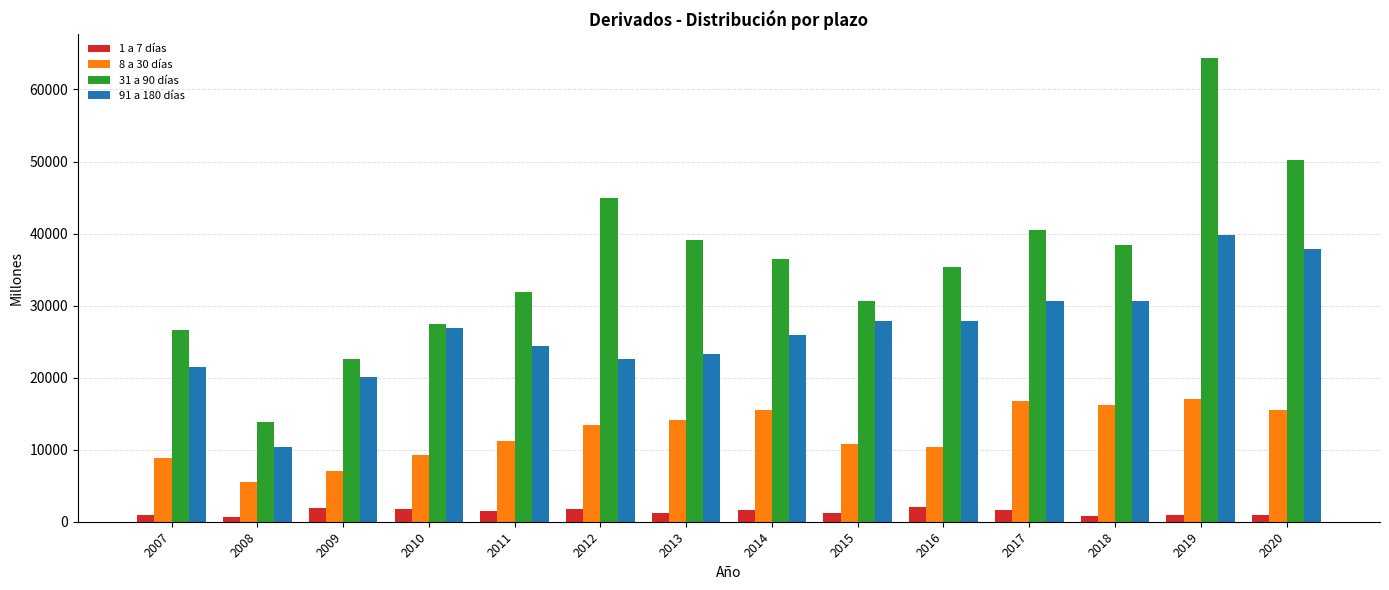

What value does the 31 a 90 días series have at 2008?

13808